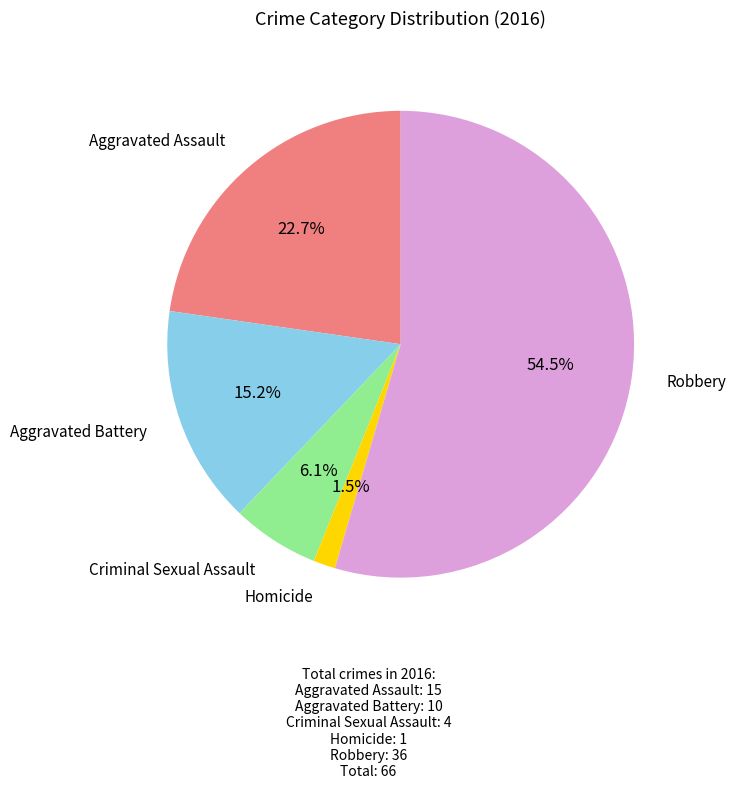

Does any single category account for the majority?

Yes